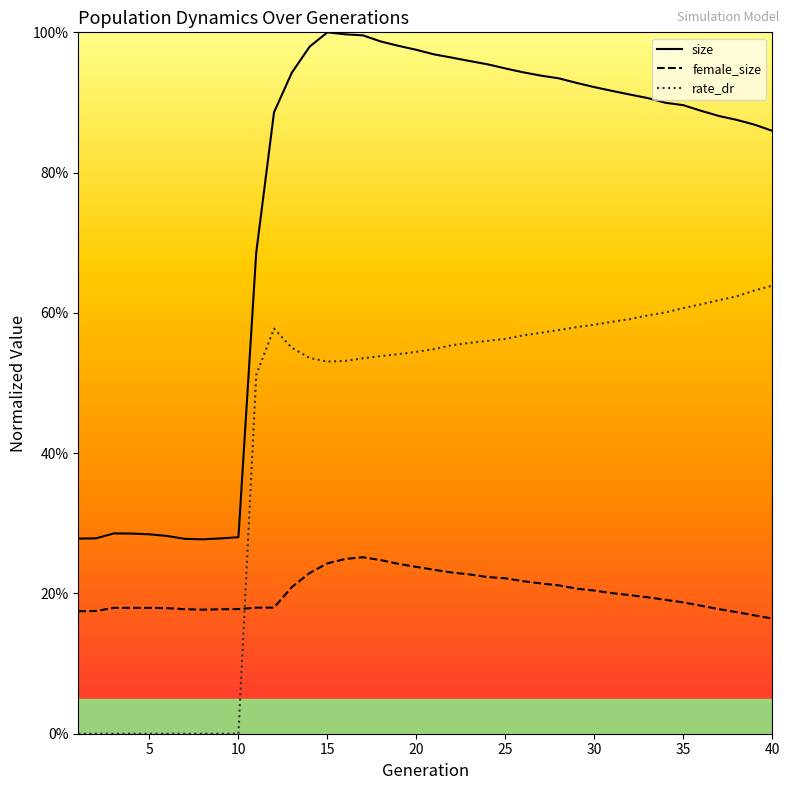

Which series has the largest total across all categories?

size